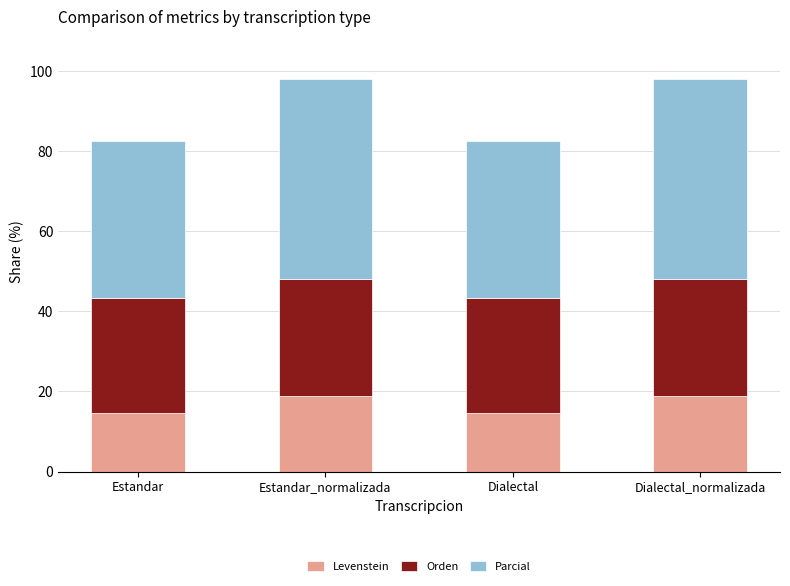

What is the total value across all series at Dialectal?

82.6